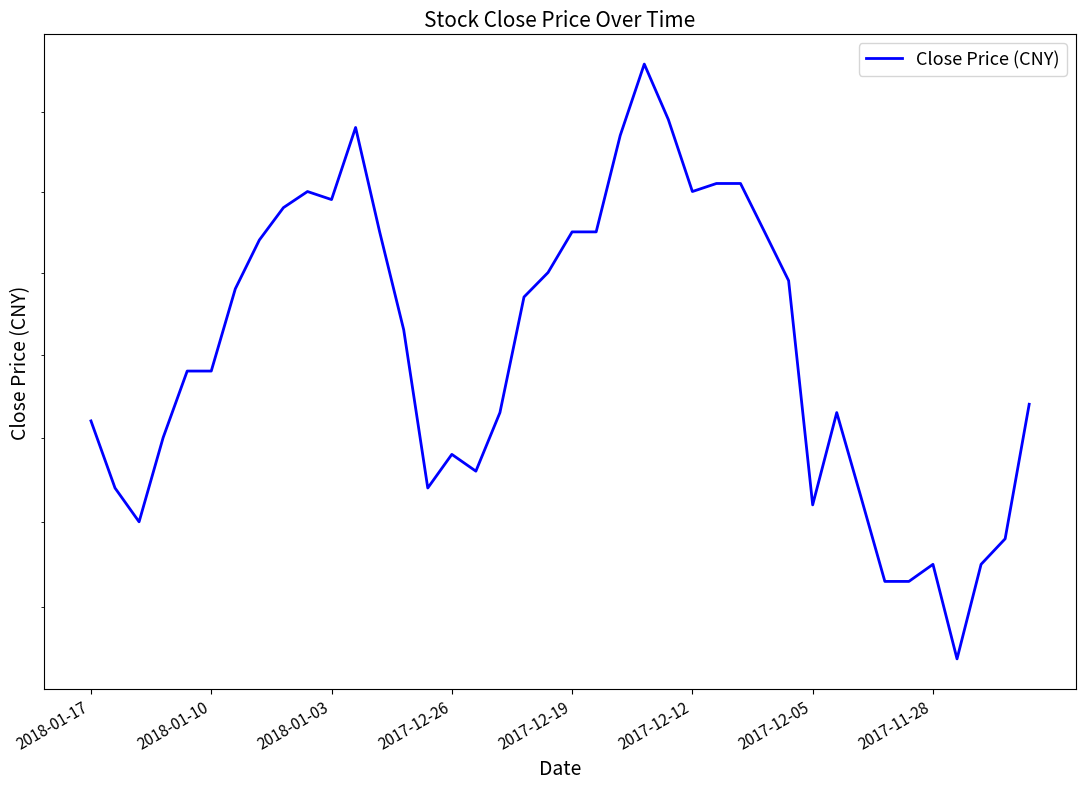

Rank the categories by value from lowest to highest.

36, 33, 34, 35, 37, 38, 2018-01-03, 30, 32, 2018-01-10, 14, 16, 15, 2017-12-26, 2018-01-17, 17, 31, 39, 2017-12-19, 2017-12-12, 13, 18, 2017-12-05, 29, 19, 2017-11-28, 12, 20, 21, 28, 8, 10, 9, 25, 26, 27, 22, 11, 24, 23